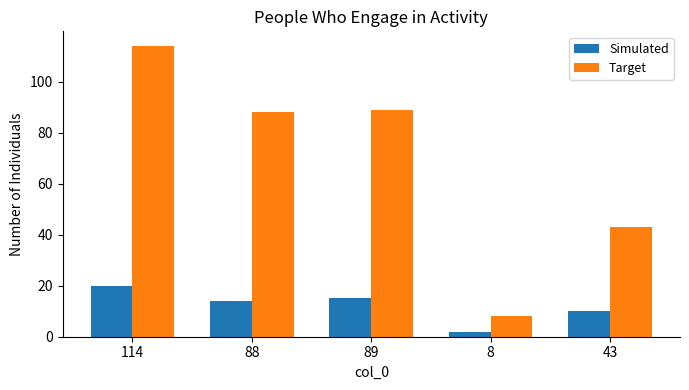

Are the bars horizontal?

No